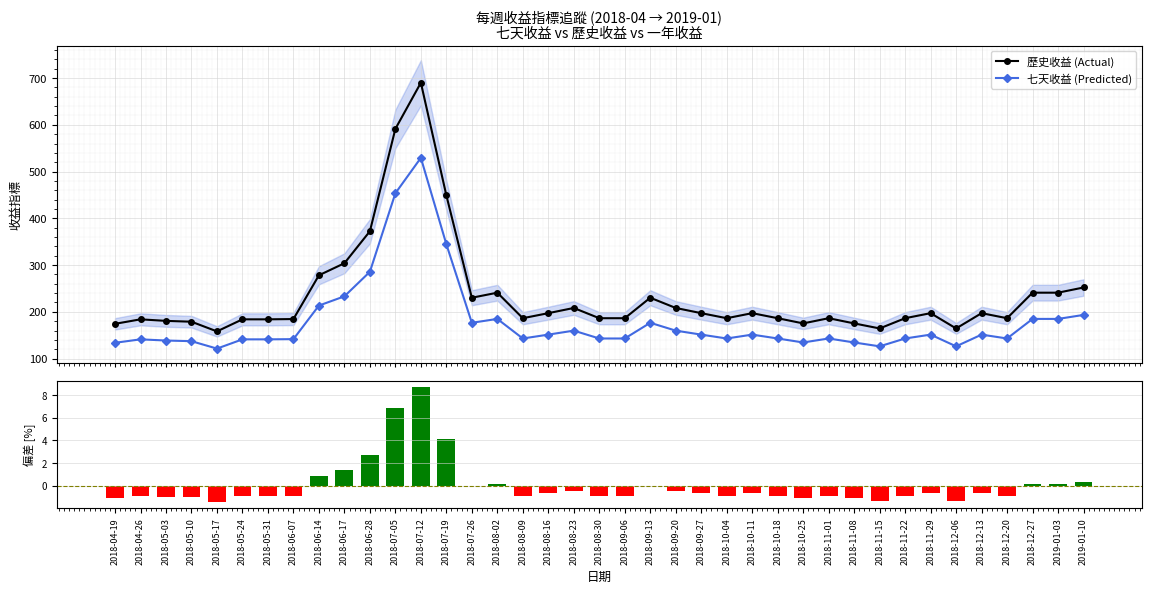

Reading left to right, what are all the values shown in this chart?

歷史收益 (Actual): 2018-04-19=174.3	2018-04-26=183.9	2018-05-03=180.6	2018-05-10=178.8	2018-05-17=158.1	2018-05-24=183.9	2018-05-31=183.9	2018-06-07=184.5	2018-06-14=278.1	2018-06-17=303.9	2018-06-28=372.3	2018-07-05=591.3	2018-07-12=690.0	2018-07-19=449.1	2018-07-26=230.1	2018-08-02=240.9	2018-08-09=186.3	2018-08-16=197.1	2018-08-23=208.2	2018-08-30=186.3	2018-09-06=186.3	2018-09-13=230.1	2018-09-20=208.2	2018-09-27=197.1	2018-10-04=186.3	2018-10-11=197.1	2018-10-18=186.3	2018-10-25=175.2	2018-11-01=186.3	2018-11-08=175.2	2018-11-15=164.4	2018-11-22=186.3	2018-11-29=197.1	2018-12-06=164.4	2018-12-13=197.1	2018-12-20=186.3	2018-12-27=240.9	2019-01-03=240.9	2019-01-10=252.0
七天收益 (Predicted): 2018-04-19=133.7	2018-04-26=141.1	2018-05-03=138.6	2018-05-10=137.2	2018-05-17=121.3	2018-05-24=141.1	2018-05-31=141.1	2018-06-07=141.5	2018-06-14=213.3	2018-06-17=233.1	2018-06-28=285.6	2018-07-05=453.6	2018-07-12=529.3	2018-07-19=344.5	2018-07-26=176.5	2018-08-02=184.8	2018-08-09=142.9	2018-08-16=151.2	2018-08-23=159.7	2018-08-30=142.9	2018-09-06=142.9	2018-09-13=176.5	2018-09-20=159.7	2018-09-27=151.2	2018-10-04=142.9	2018-10-11=151.2	2018-10-18=142.9	2018-10-25=134.4	2018-11-01=142.9	2018-11-08=134.4	2018-11-15=126.1	2018-11-22=142.9	2018-11-29=151.2	2018-12-06=126.1	2018-12-13=151.2	2018-12-20=142.9	2018-12-27=184.8	2019-01-03=184.8	2019-01-10=193.3
七天收益 偏差: 2018-04-19=-1.1	2018-04-26=-1.0	2018-05-03=-1.0	2018-05-10=-1.1	2018-05-17=-1.5	2018-05-24=-1.0	2018-05-31=-1.0	2018-06-07=-0.9	2018-06-14=0.8	2018-06-17=1.3	2018-06-28=2.7	2018-07-05=6.9	2018-07-12=8.7	2018-07-19=4.1	2018-07-26=-0.1	2018-08-02=0.1	2018-08-09=-0.9	2018-08-16=-0.7	2018-08-23=-0.5	2018-08-30=-0.9	2018-09-06=-0.9	2018-09-13=-0.1	2018-09-20=-0.5	2018-09-27=-0.7	2018-10-04=-0.9	2018-10-11=-0.7	2018-10-18=-0.9	2018-10-25=-1.1	2018-11-01=-0.9	2018-11-08=-1.1	2018-11-15=-1.3	2018-11-22=-0.9	2018-11-29=-0.7	2018-12-06=-1.3	2018-12-13=-0.7	2018-12-20=-0.9	2018-12-27=0.1	2019-01-03=0.1	2019-01-10=0.3